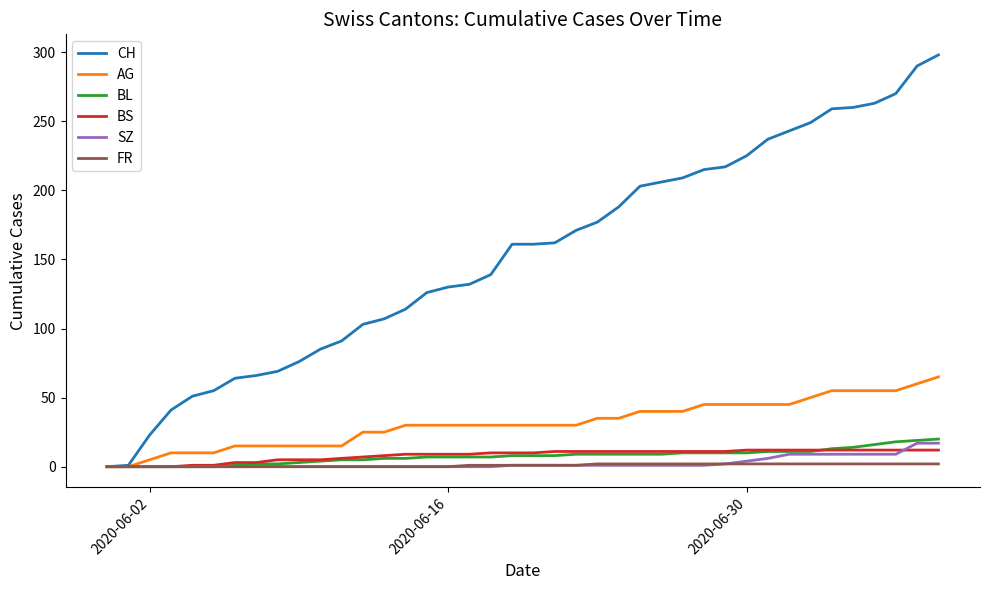

Which series has the widest spread of values?

CH